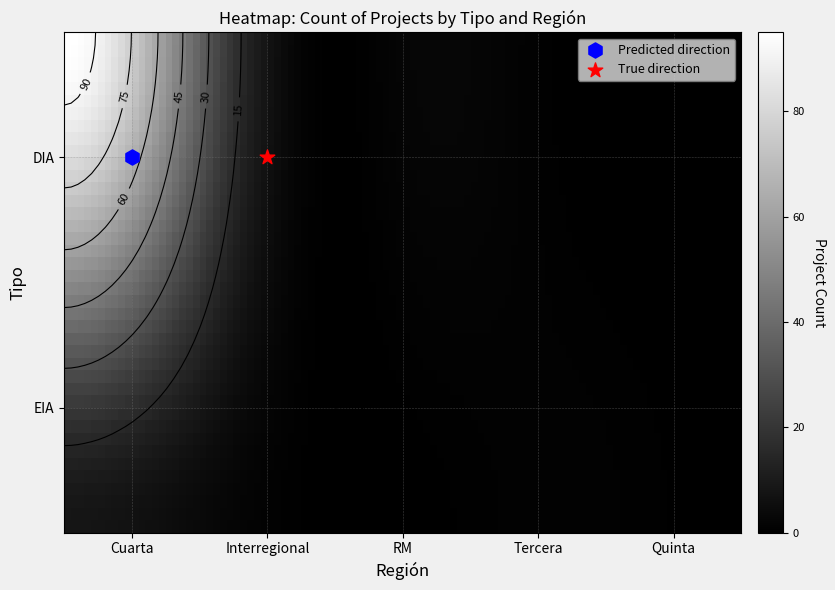

What is the spread (max minus min) of values at RM?

2